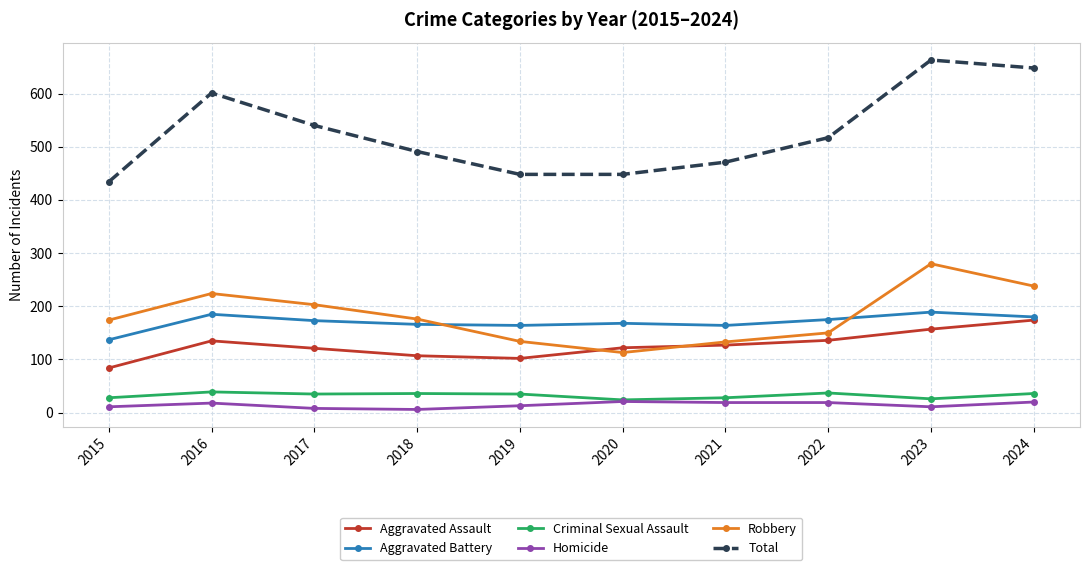

List the series in order of their peak value, lowest first.

Homicide, Criminal Sexual Assault, Aggravated Assault, Aggravated Battery, Robbery, Total